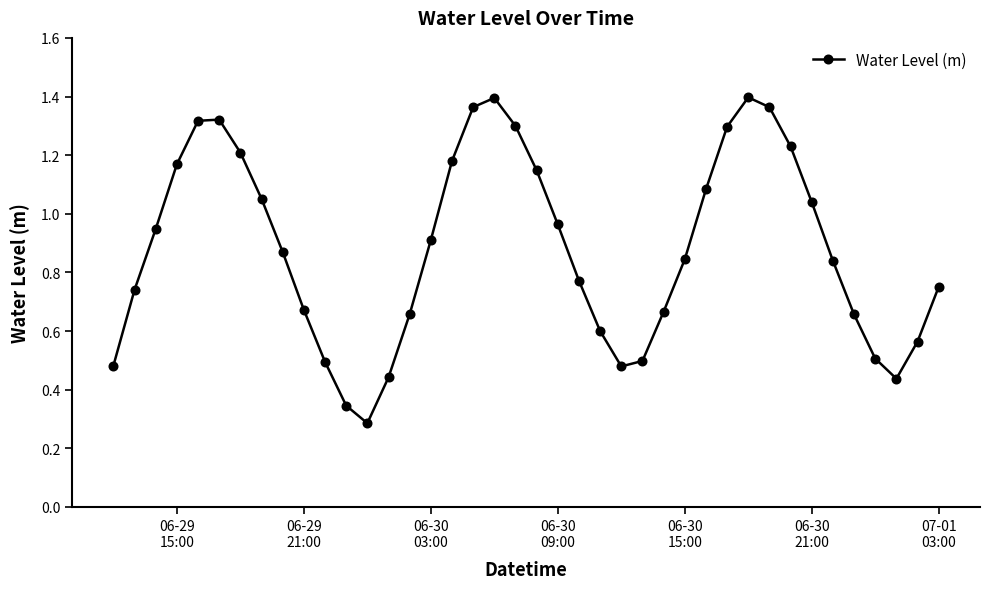

What is the sum of all values?

35.3